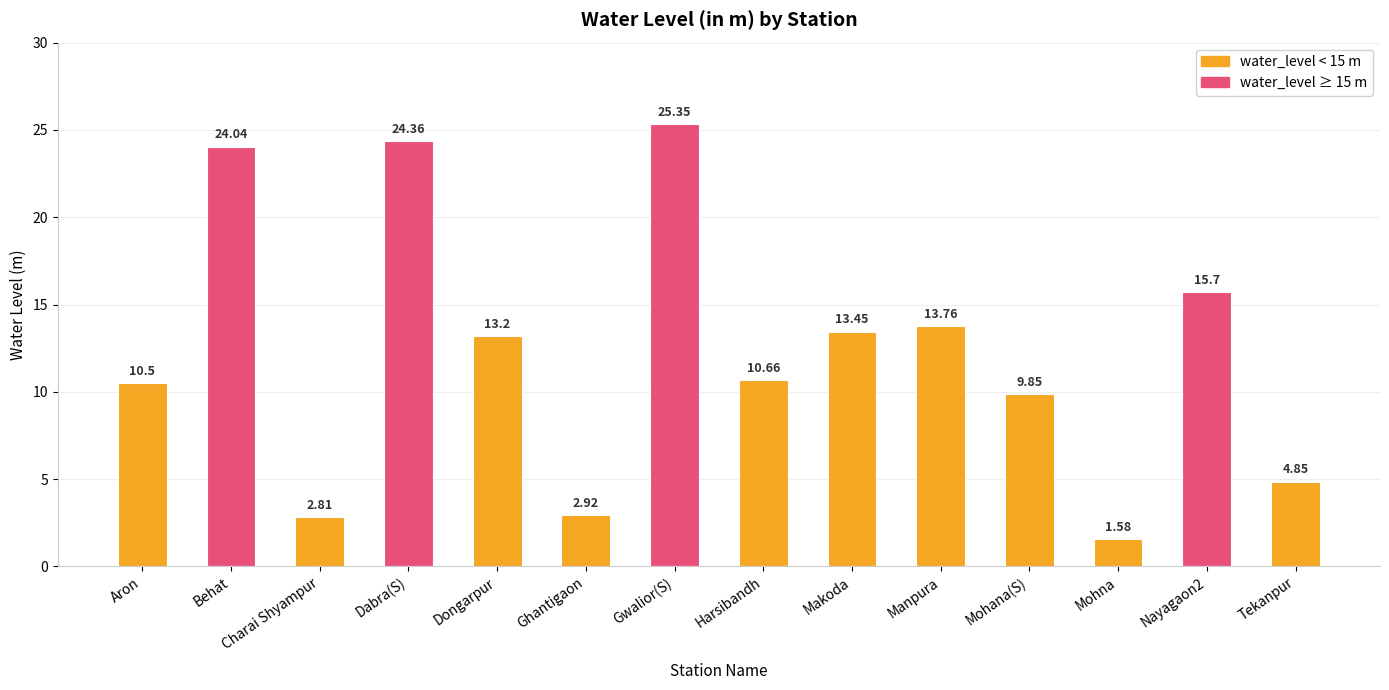

What position from the left is Gwalior(S)?

7